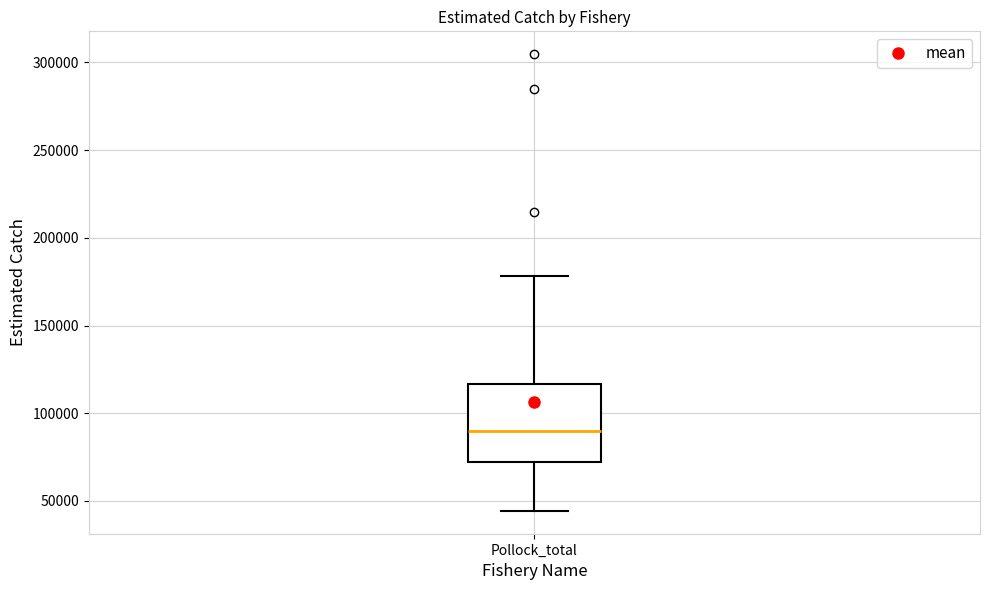

Transcribe this box plot: give where the median line is, the range the box spans, and where the two whiskers end, as read against the y-axis. The values are not printed on the chart, so give them approximately, as read against the axis.

median 90000, box 70000 to 115000, whiskers 45000 to 180000